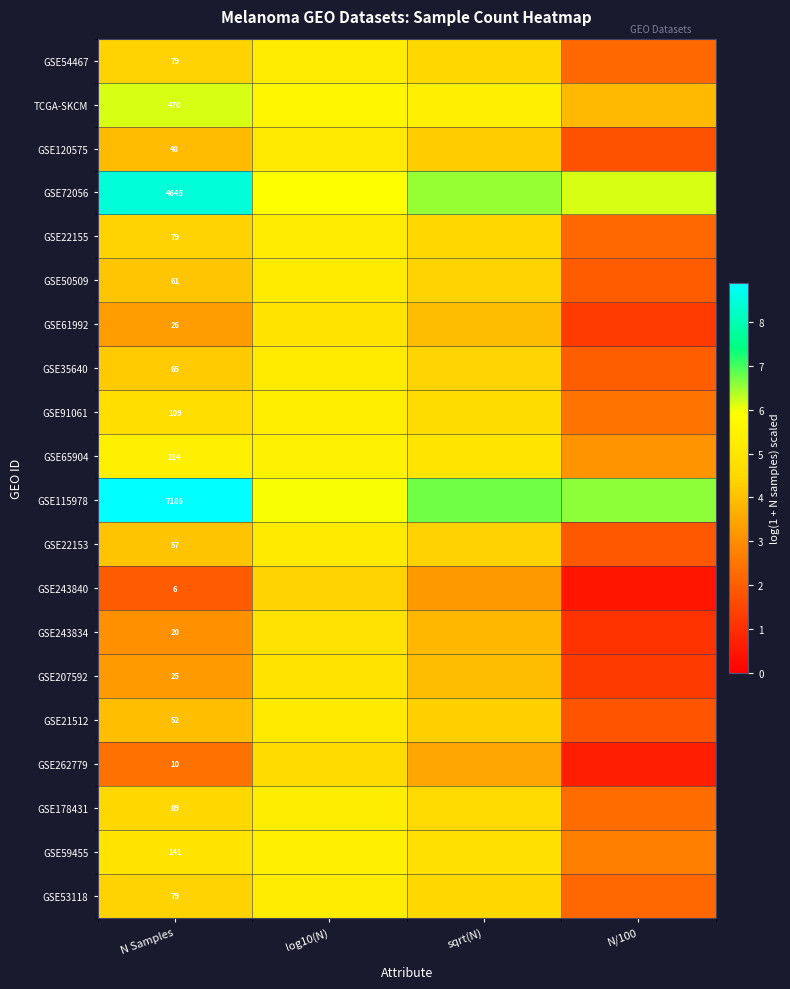

What is the approximate value of GSE243840 at sqrt(N)?

3.2